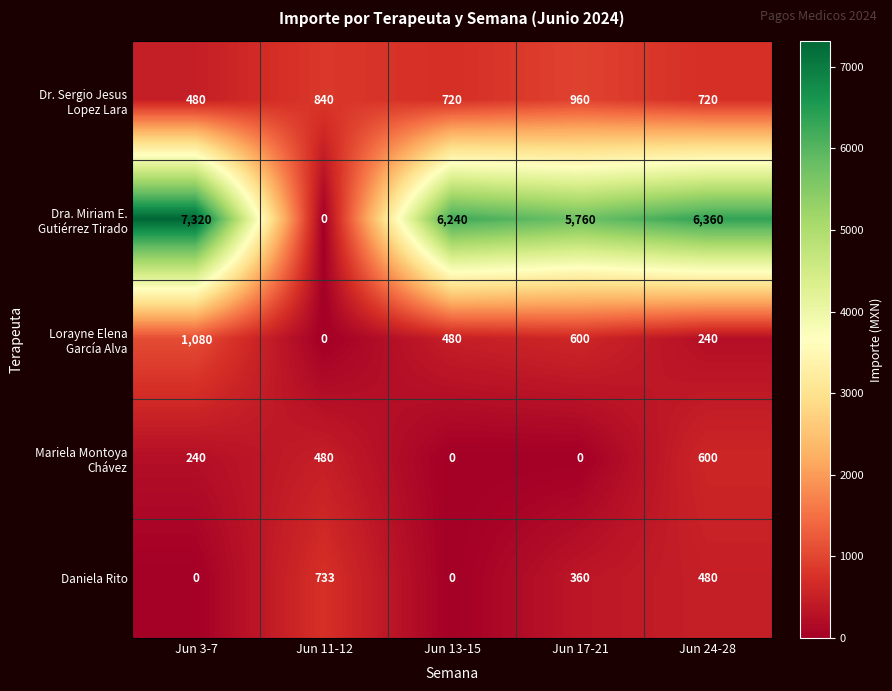

True or false: Daniela Rito has a value of 0 at Jun 3-7.

True